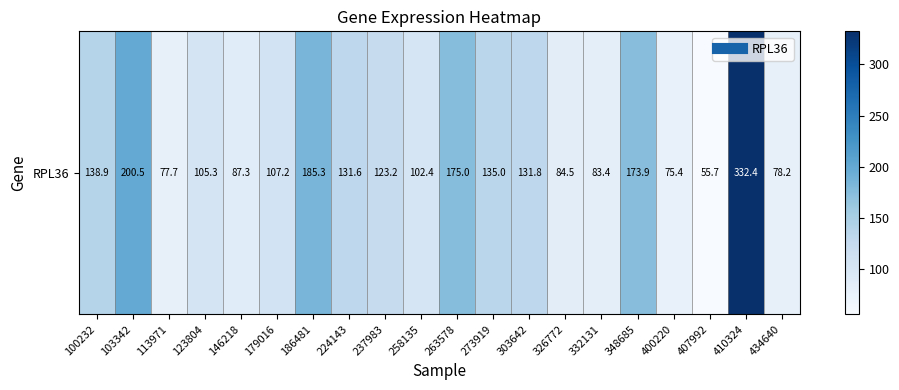

Read the value at 224143.

131.6